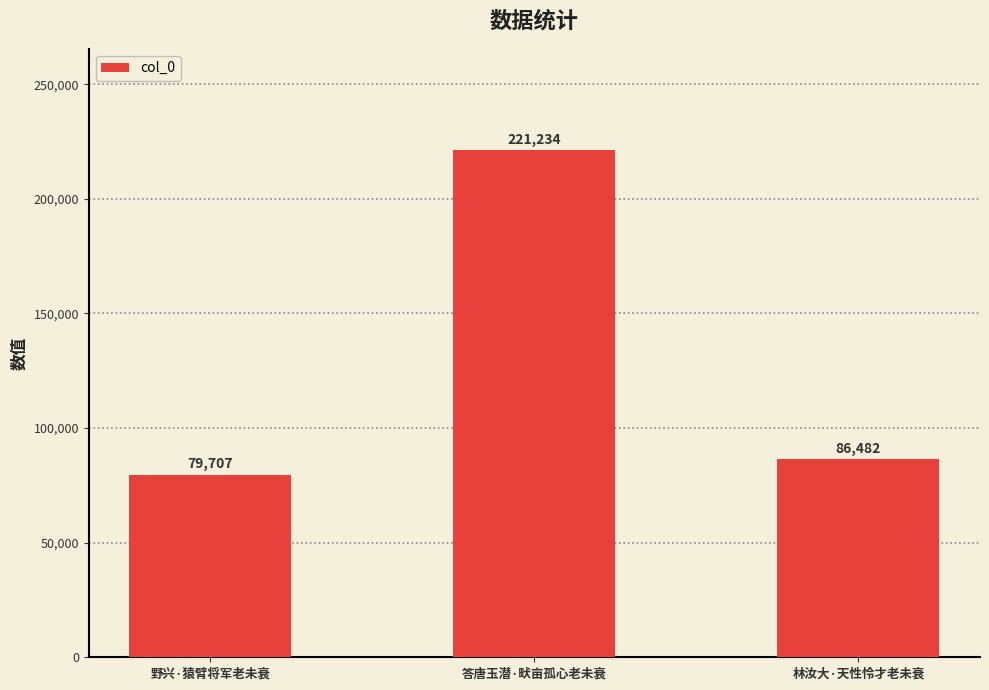

What is the change in value from 答唐玉潜·畎亩孤心老未衰 to 林汝大·天性怜才老未衰?

-134752